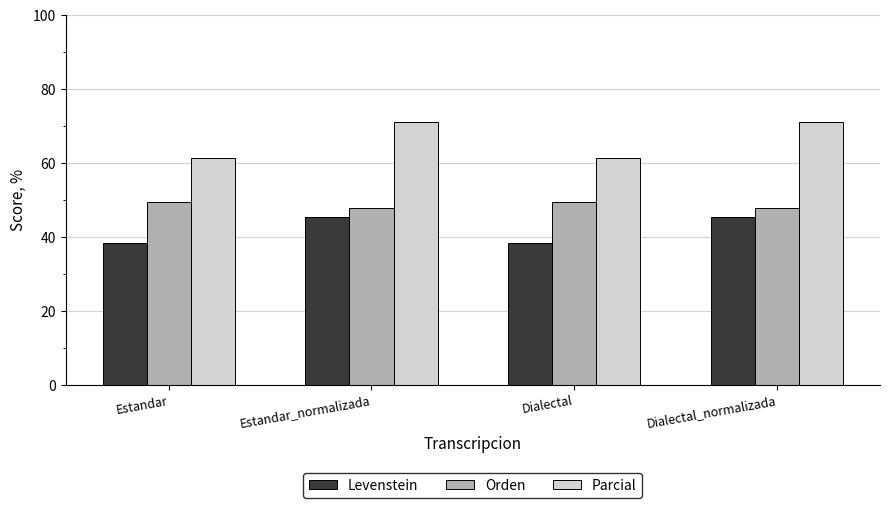

List the series in order of their overall mean, highest first.

Parcial, Orden, Levenstein